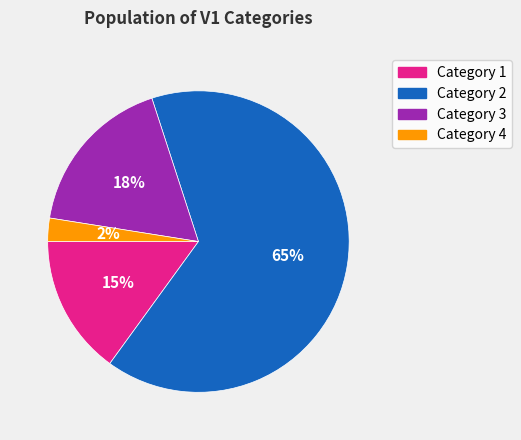

Is there a majority slice in this chart?

Yes